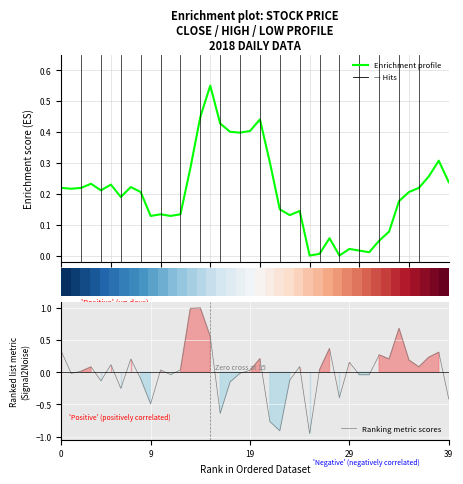

At which label does Ranking metric scores reach its peak?

14